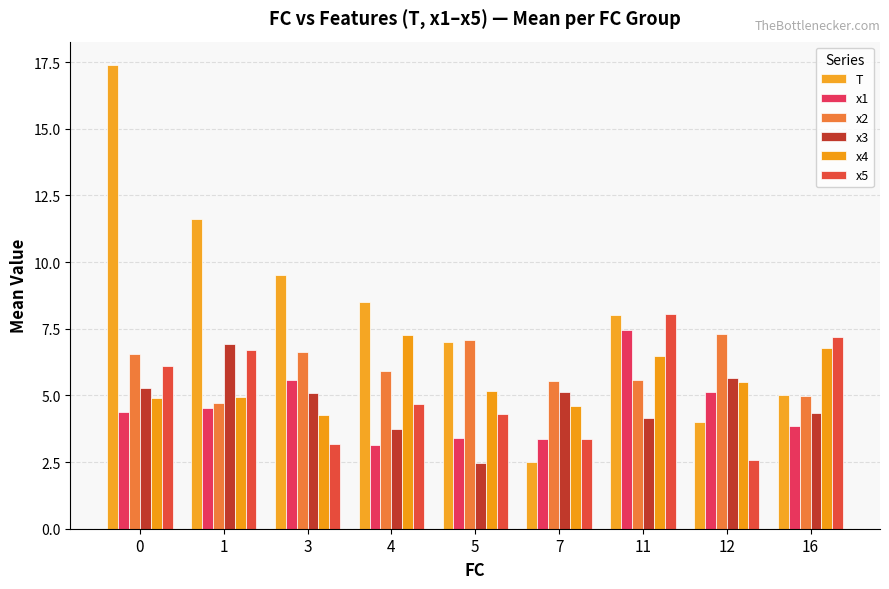

What value does the x3 series have at 5?

2.5